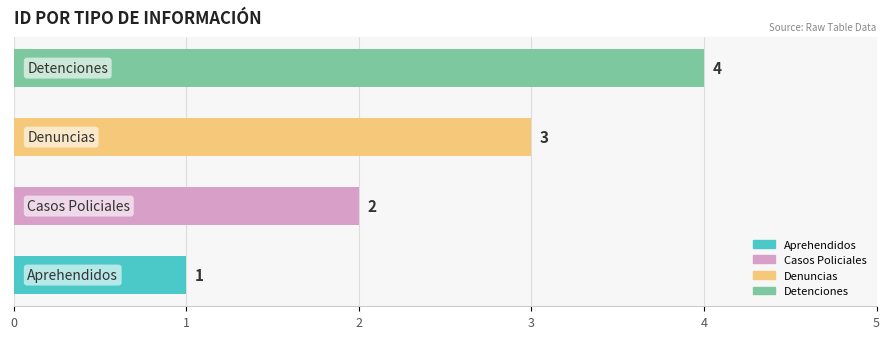

Count the values in the range 2 to 4.

3